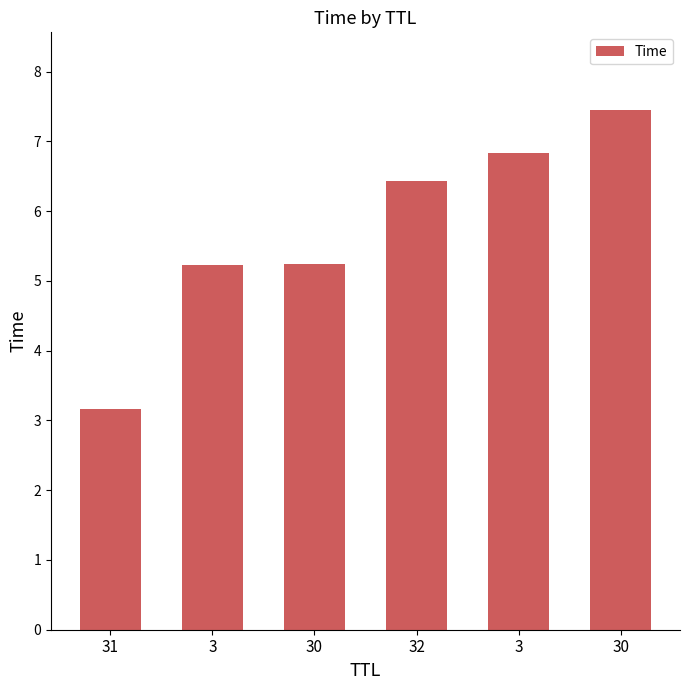

Reading left to right, transcribe all the data shown in this chart.

31=3.2	3=5.2	30=5.2	32=6.4	3=6.8	30=7.4